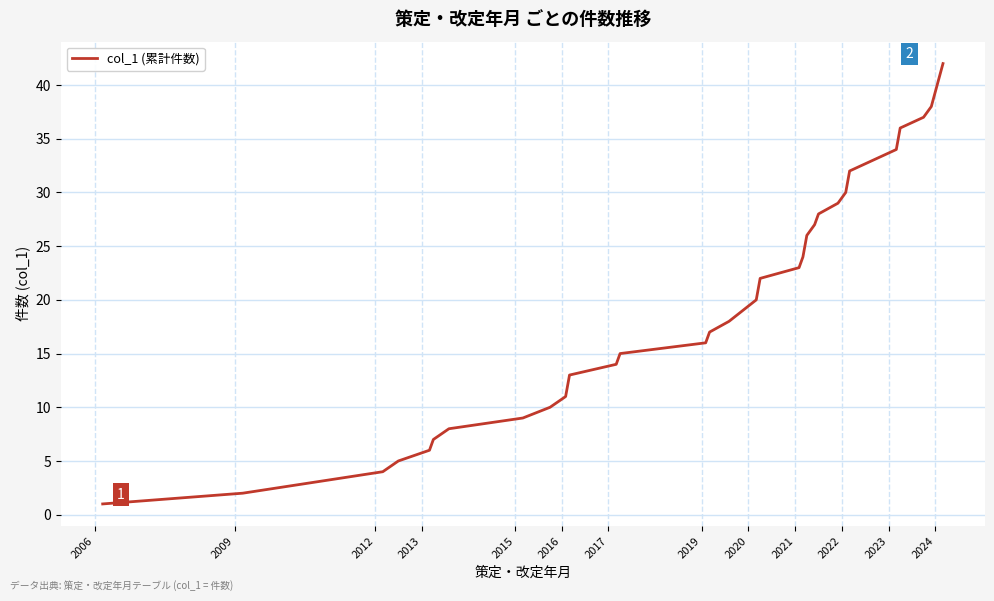

True or false: there are more than 1 points higher than both neighbors.

False